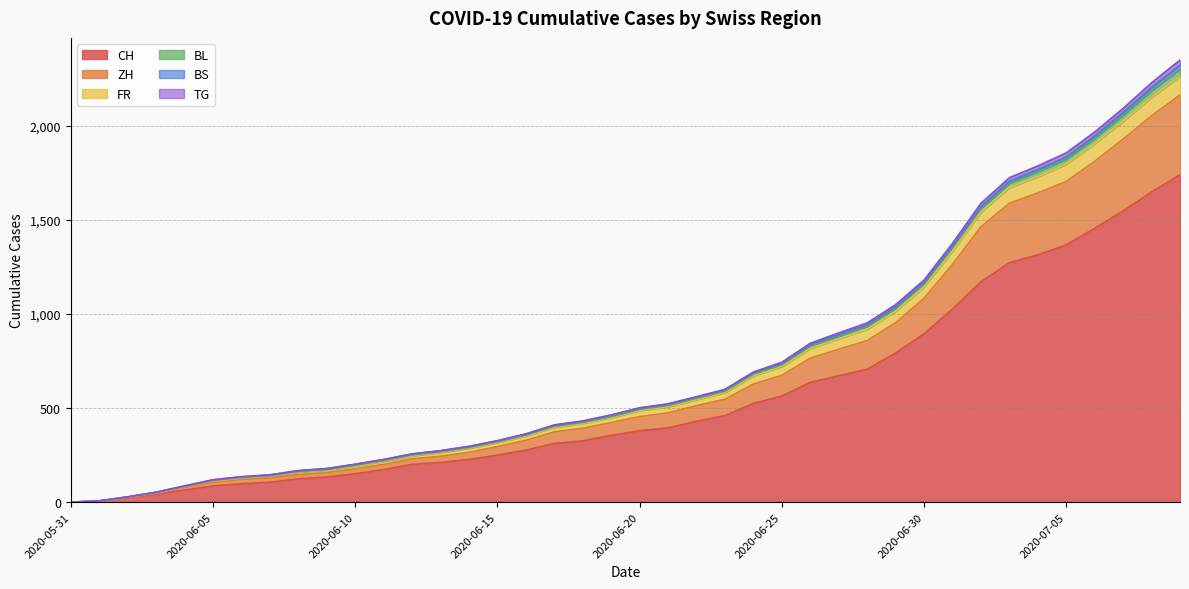

What is the sum of the CH values at 2020-06-21 and 2020-06-14?

622